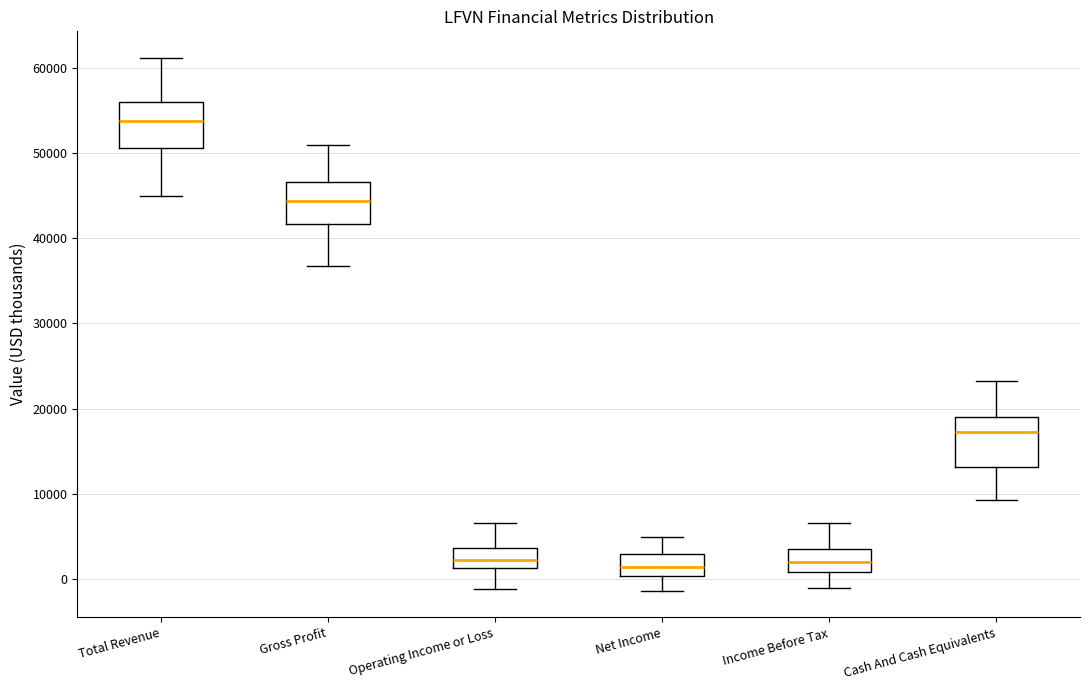

Reading left to right, transcribe this box plot: for each box, give where its median line is, the range the box spans, and where its two whiskers end, as read against the y-axis. The values are not printed on the chart, so give them approximately, as read against the axis.

Total Revenue: median 54000, box 51000 to 56000, whiskers 45000 to 61000
Gross Profit: median 44000, box 42000 to 47000, whiskers 37000 to 51000
Operating Income or Loss: median 2000, box 1000 to 4000, whiskers -1000 to 7000
Net Income: median 1000, box 0 to 3000, whiskers -1000 to 5000
Income Before Tax: median 2000, box 1000 to 3000, whiskers -1000 to 7000
Cash And Cash Equivalents: median 17000, box 13000 to 19000, whiskers 9000 to 23000